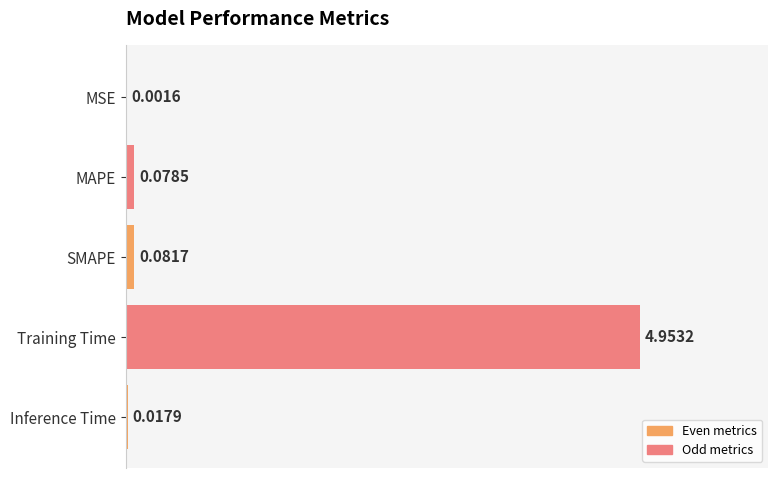

Where is the data nearest to the value 2?

SMAPE